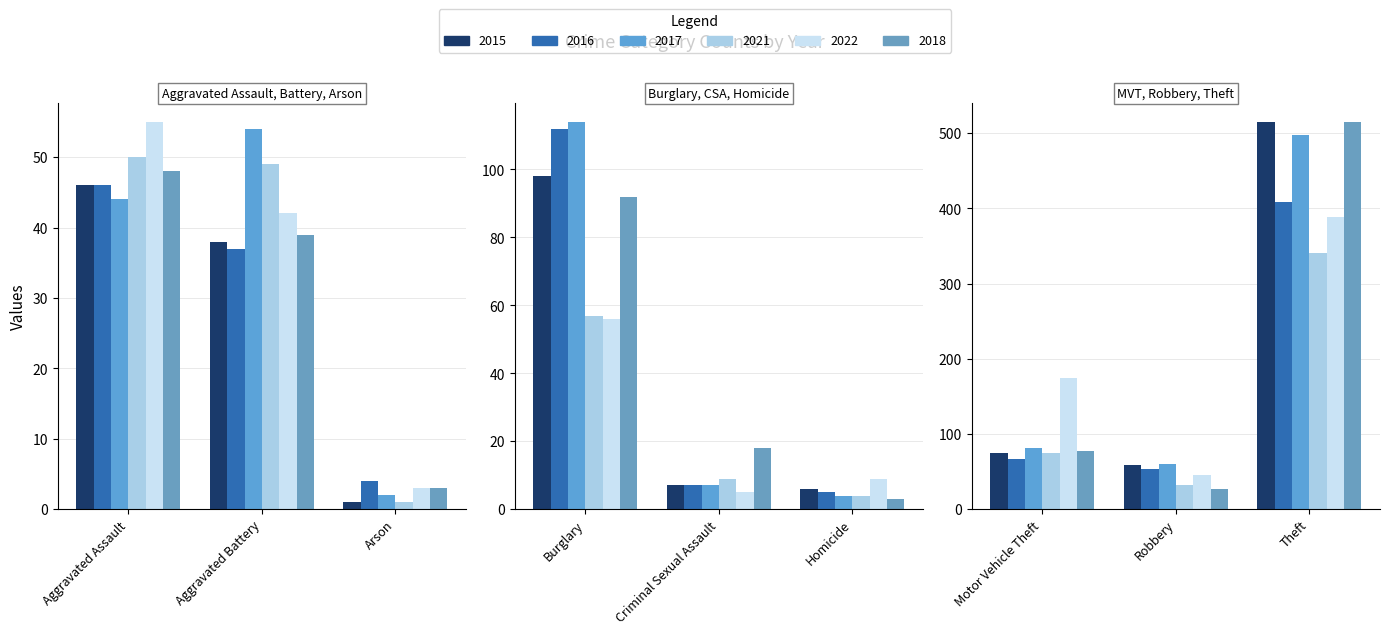

Is the value of 2015 at Motor Vehicle Theft greater than the value of 2018 at Robbery?

Yes